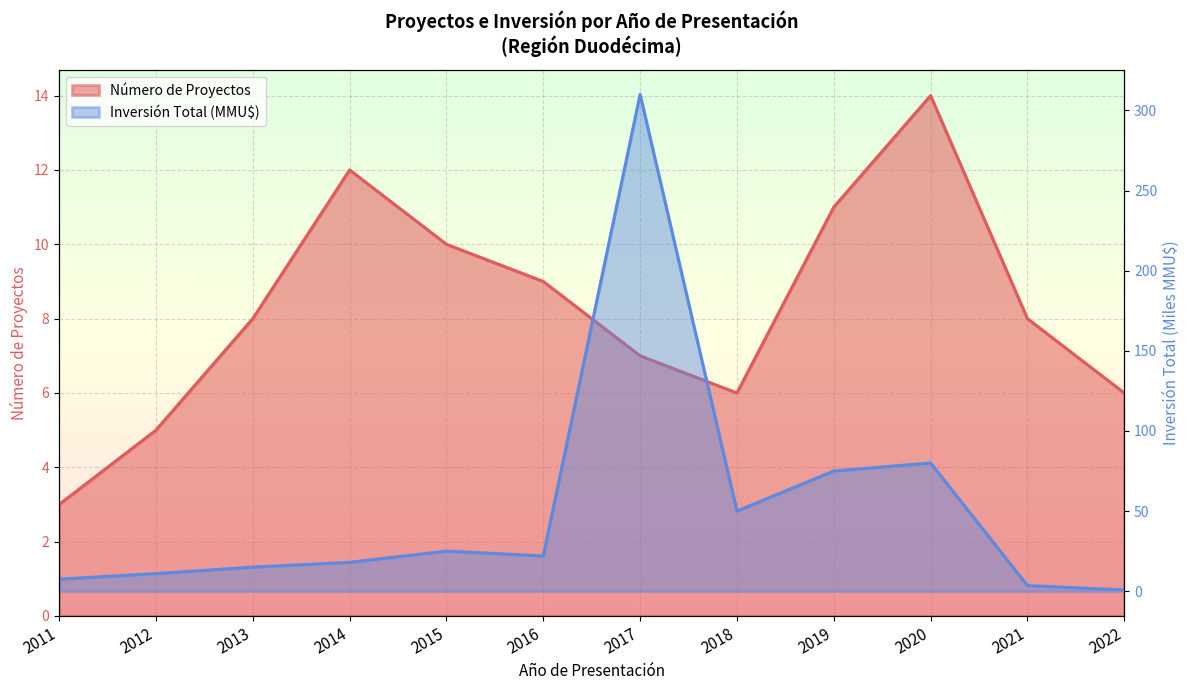

Reading left to right, transcribe all the data shown in this chart.

Número de Proyectos: 2011=3.0	2012=5.0	2013=8.0	2014=12.0	2015=10.0	2016=9.0	2017=7.0	2018=6.0	2019=11.0	2020=14.0	2021=8.0	2022=6.0
Inversión Total (MMU$): 2011=7.5	2012=11.0	2013=15.0	2014=18.0	2015=25.0	2016=22.0	2017=310.0	2018=50.0	2019=75.0	2020=80.0	2021=3.5	2022=0.8